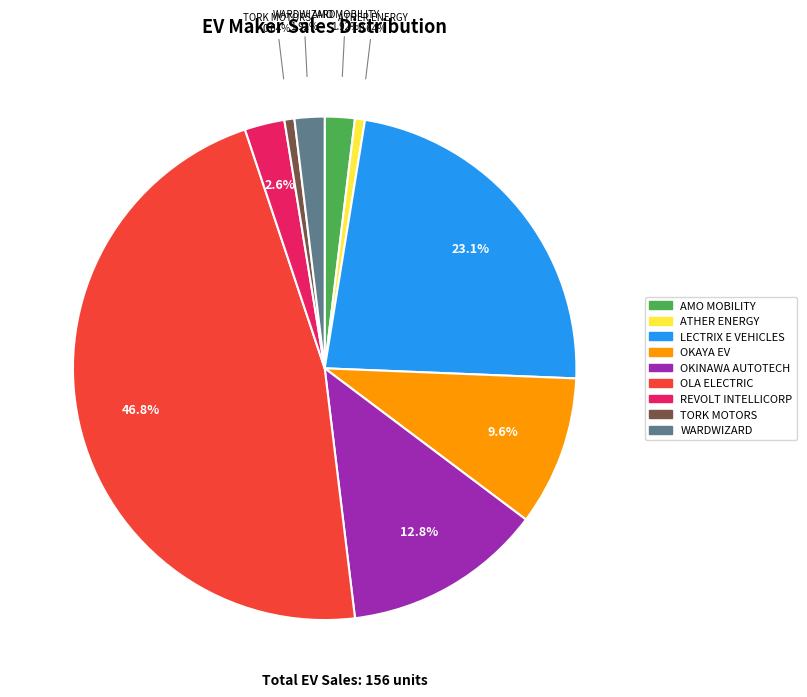

Does any single category account for the majority?

No